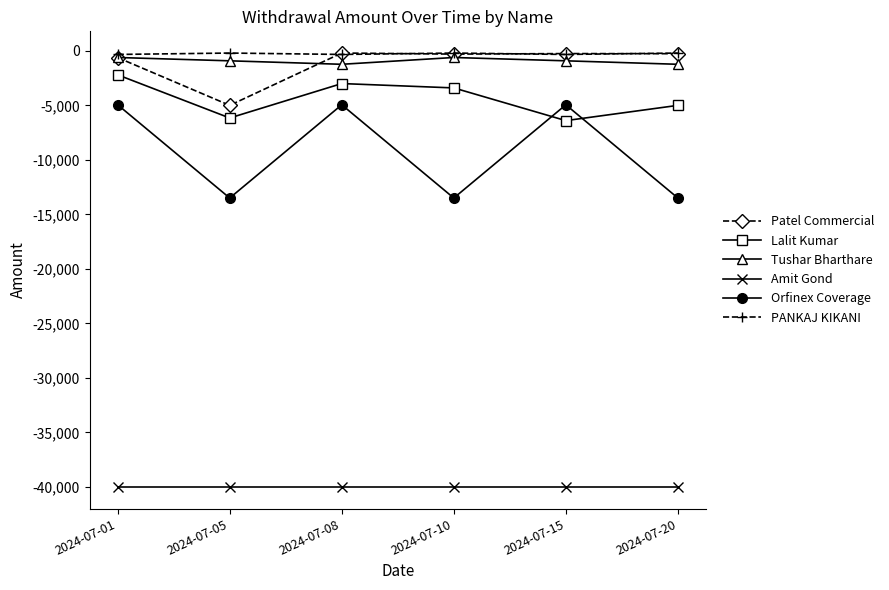

What is the total value across all series at 2024-07-15?

-52841.6